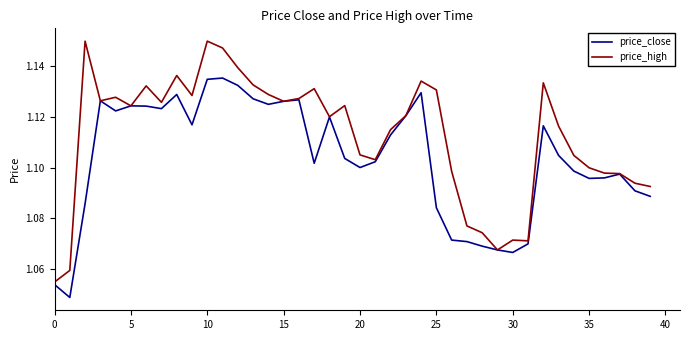

Which series has the widest spread of values?

price_high